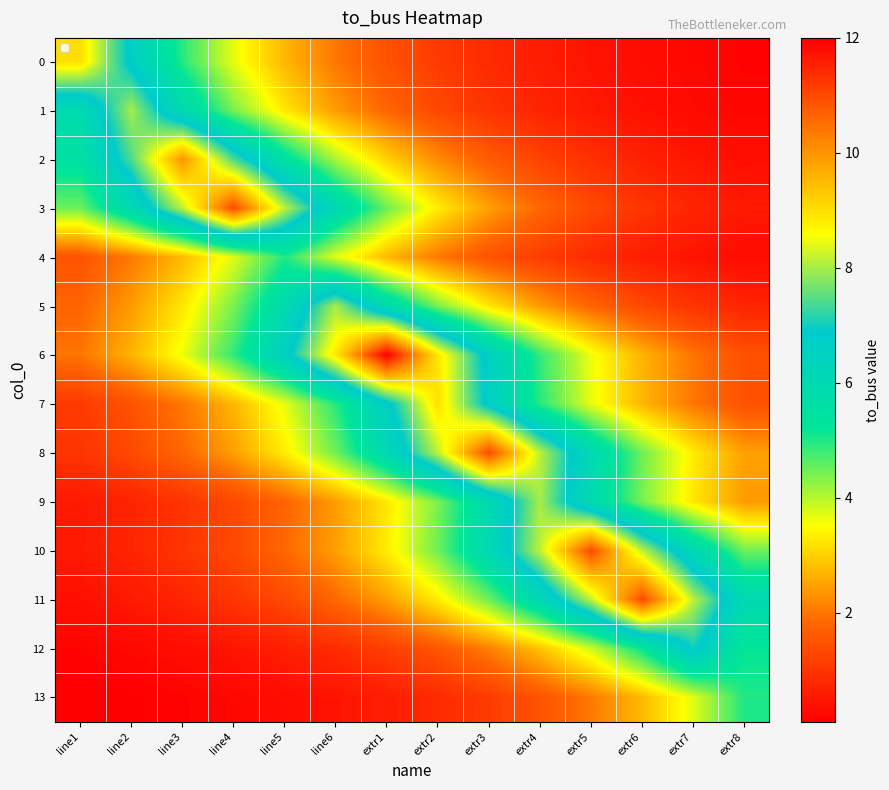

How many categories are shown in the chart?

14